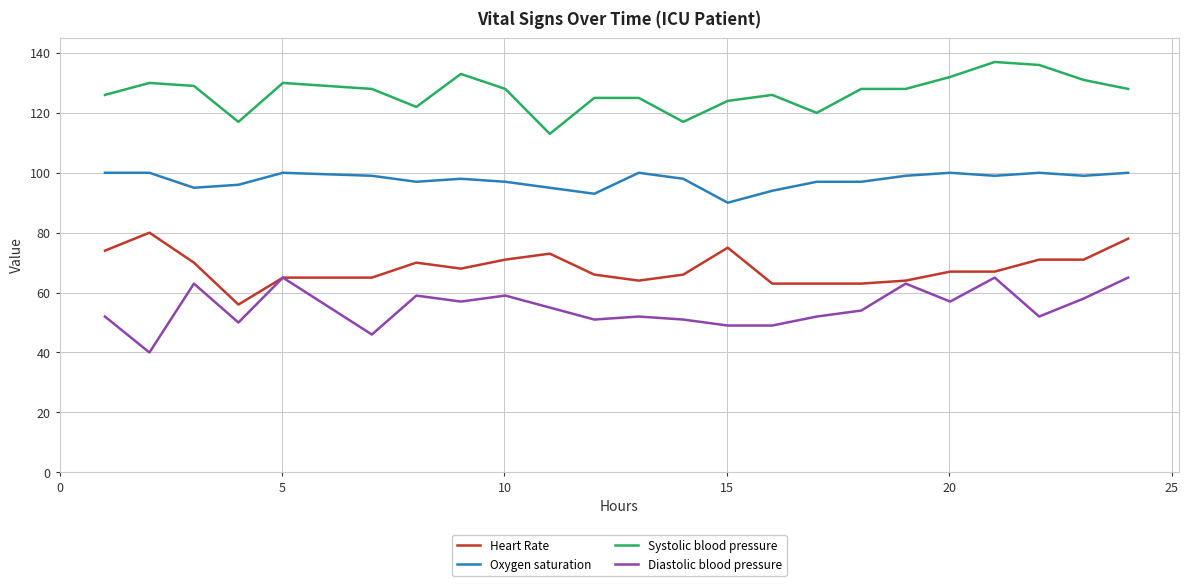

What is the highest value of the Diastolic blood pressure series?

65